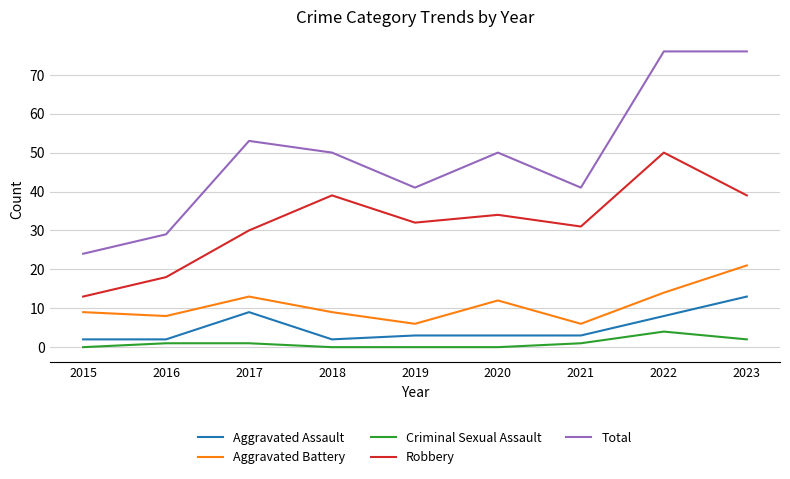

Which series has the largest total across all categories?

Total